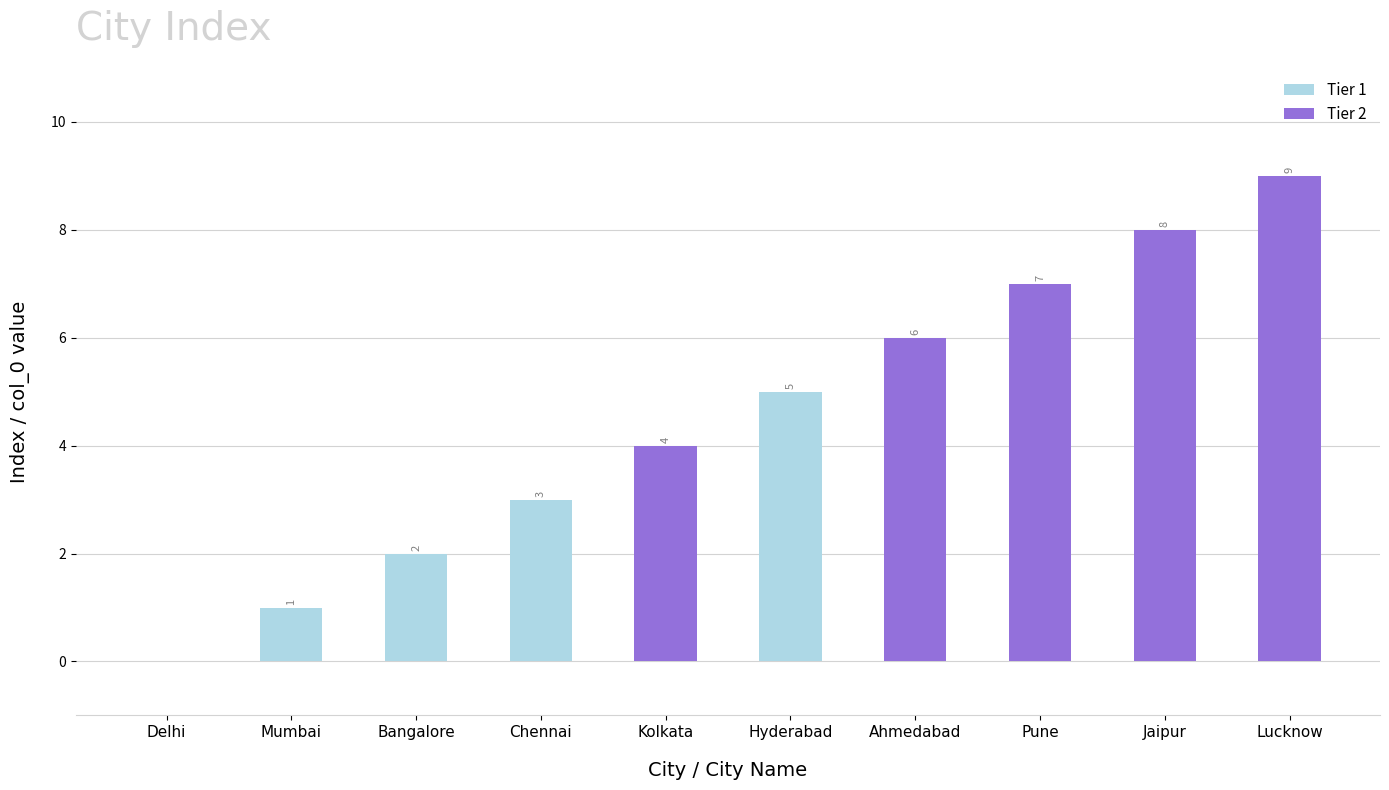

Rank the series at Pune from lowest to highest value.

Tier 1, Tier 2